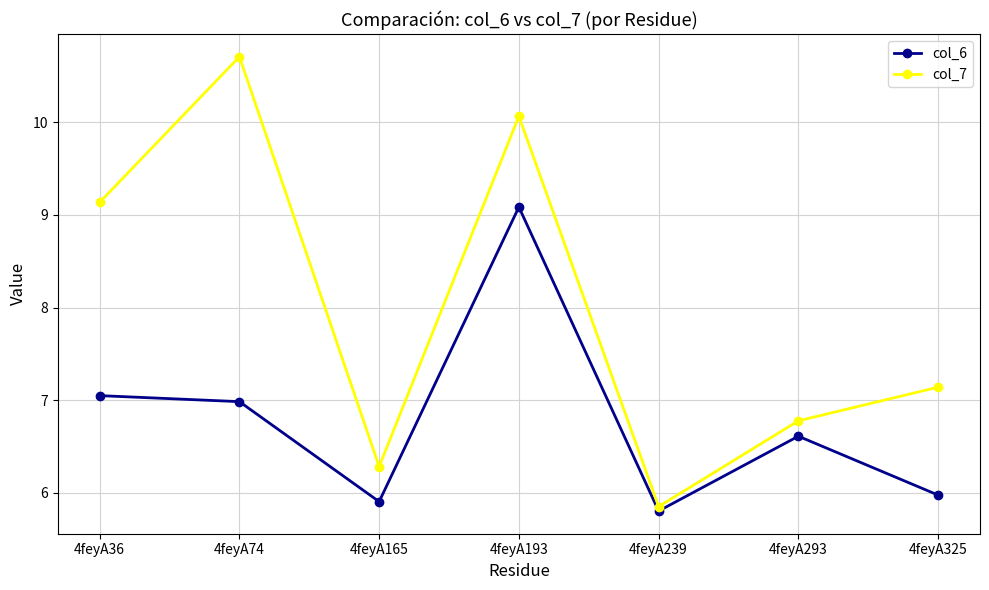

True or false: col_6 and col_7 intersect in this chart.

False